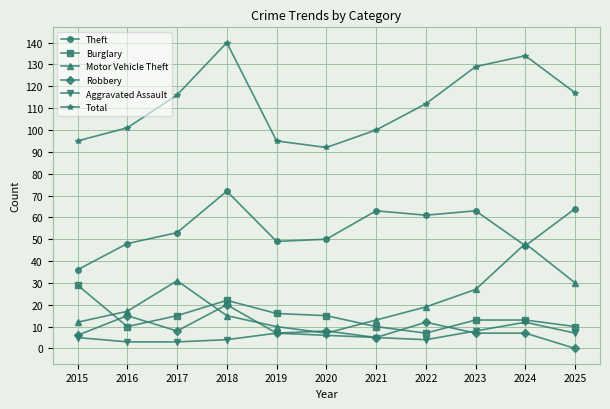

What is the value of the Total point at the 7th from the left?

100